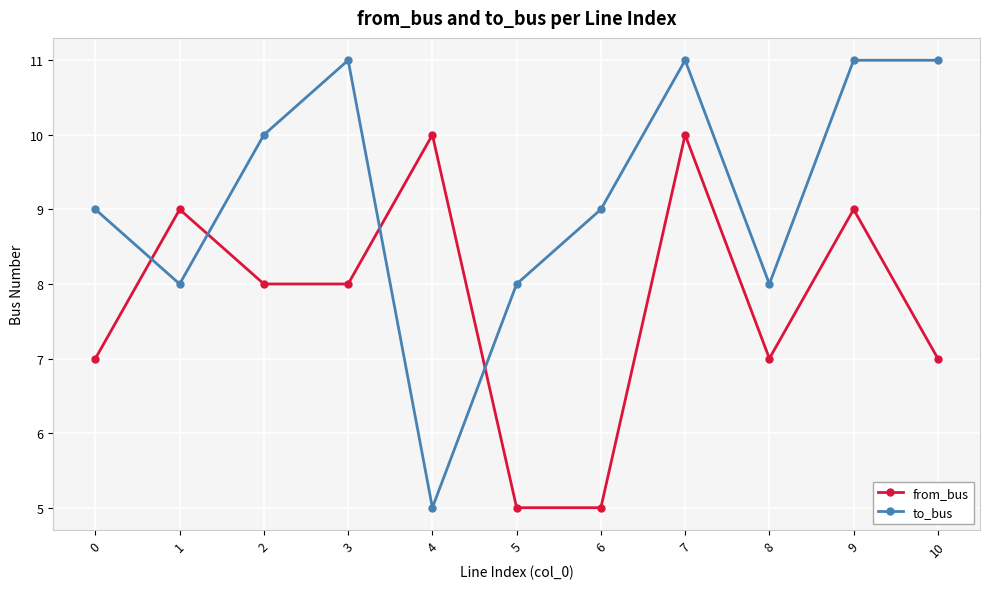

Where do to_bus and from_bus first cross each other?

0 and 1